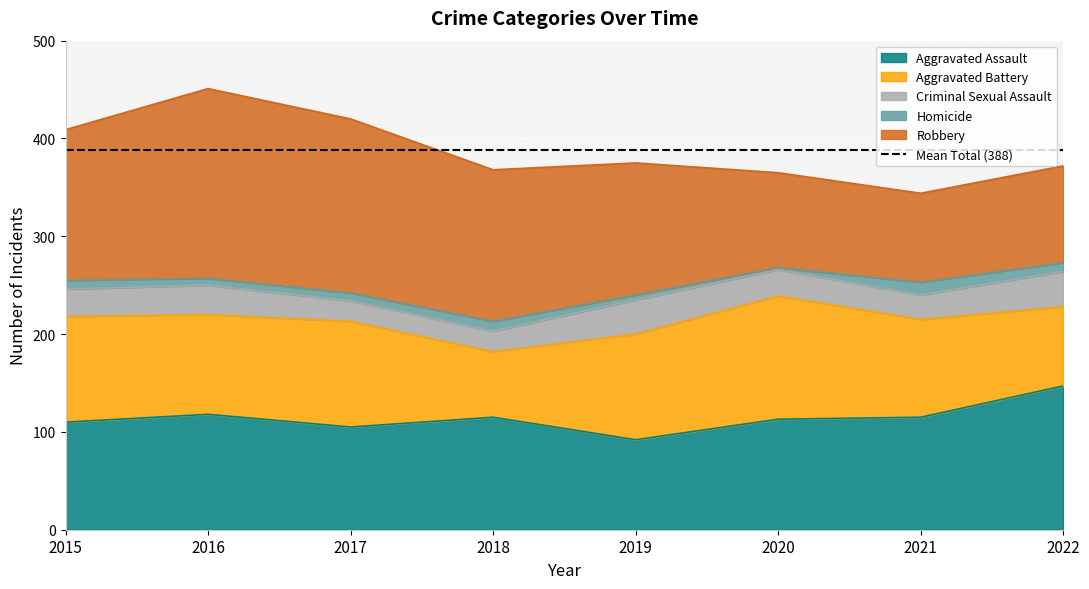

What is the total value across all series at 2015?

409